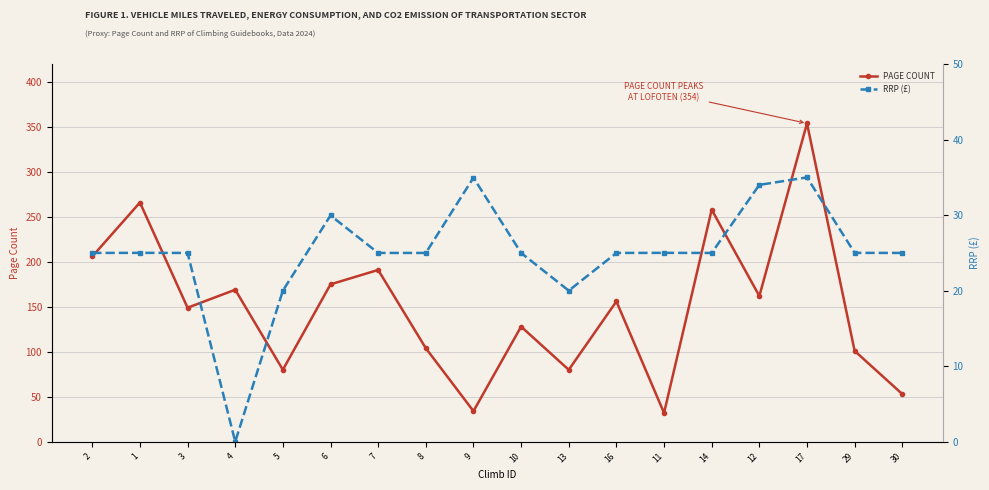

Reading left to right, transcribe all the data shown in this chart.

PAGE COUNT: 206.0	266.0	149.0	169.0	80.0	175.0	191.0	104.0	34.0	128.0	80.0	156.0	32.0	258.0	162.0	354.0	101.0	53.0
RRP (£): 25.0	25.0	25.0	0.0	20.0	29.9	25.0	25.0	35.0	25.0	20.0	25.0	25.0	25.0	34.0	35.0	25.0	25.0